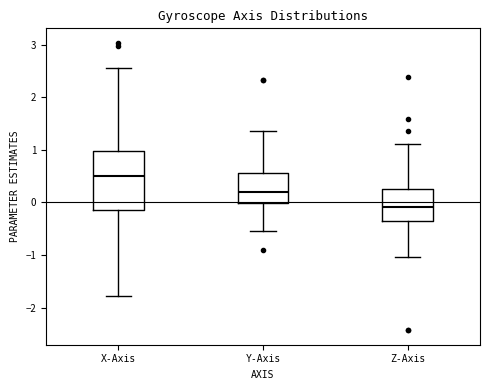

Reading left to right, read every box against the y-axis: the position of its median line, the range the box covers, and the ends of its whiskers. The values are not printed on the chart, so give them approximately, as read against the axis.

X-Axis: median 0.5, box -0.1 to 1.0, whiskers -1.8 to 2.5
Y-Axis: median 0.2, box 0.0 to 0.6, whiskers -0.5 to 1.4
Z-Axis: median -0.1, box -0.4 to 0.3, whiskers -1.0 to 1.1